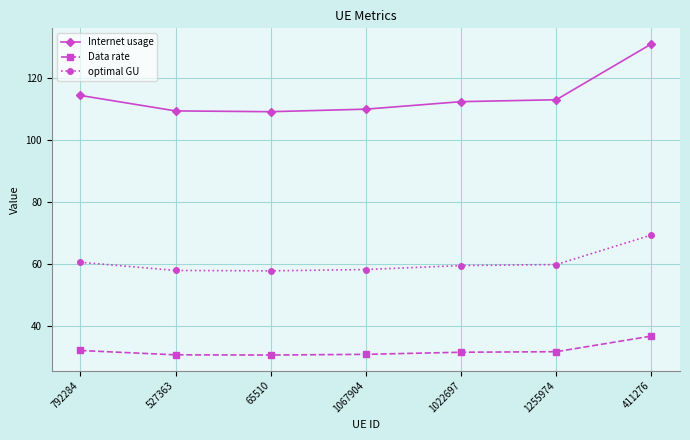

What is the total value across all series at 527363?

197.9